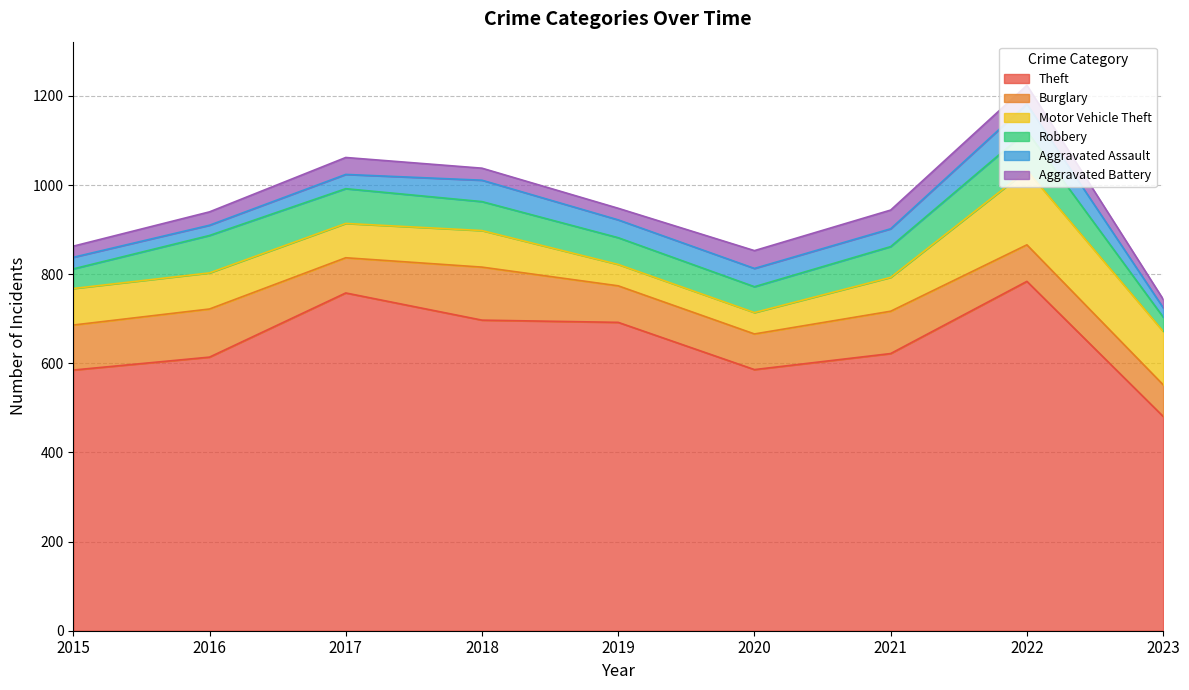

Is it true that Motor Vehicle Theft equals 77 at 2017?

True